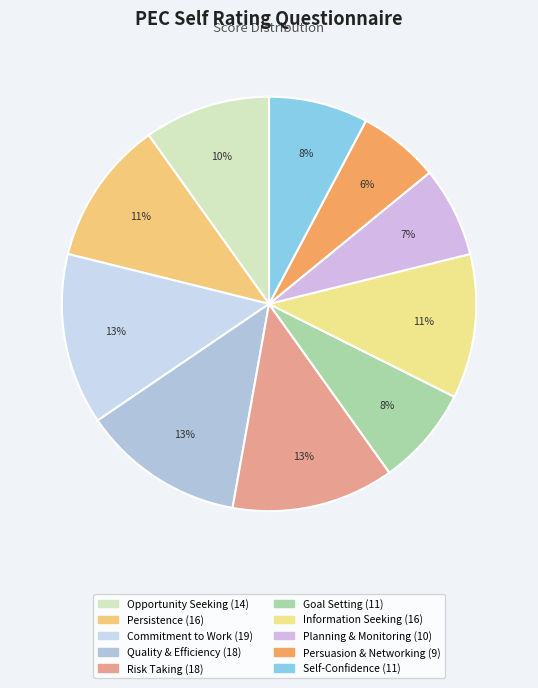

How many slices are in this pie chart?

10